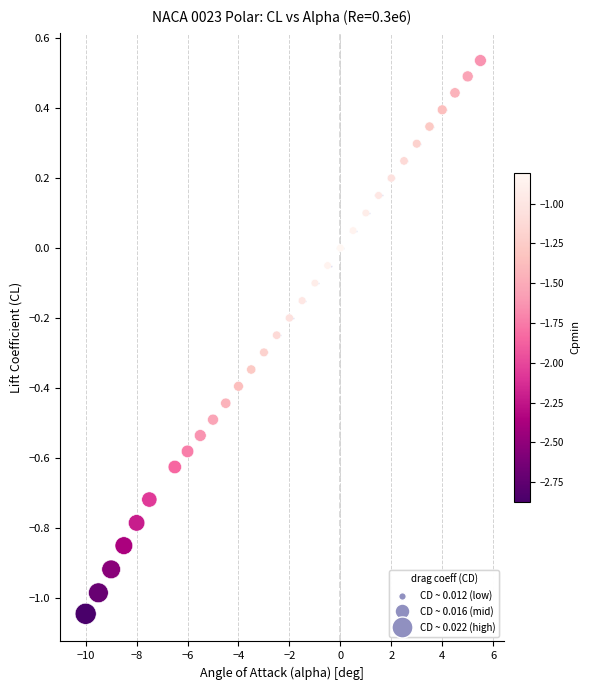

What is the range of Y values (max minus min)?

1.6